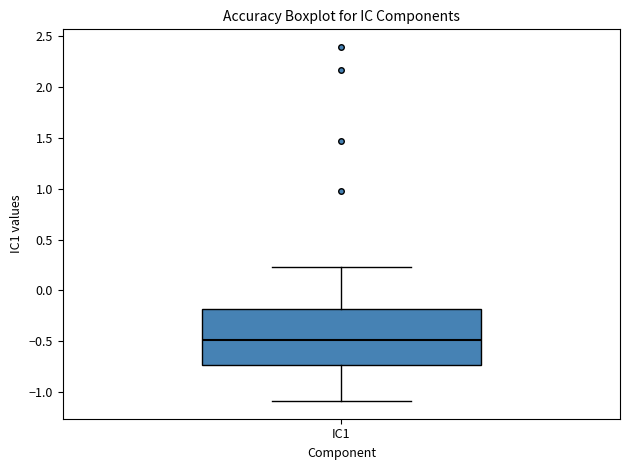

Read this box plot against the y-axis: the position of the median line, the range covered by the box, and the ends of both whiskers. The values are not printed on the chart, so give them approximately, as read against the axis.

median -0.50, box -0.75 to -0.20, whiskers -1.10 to 0.25